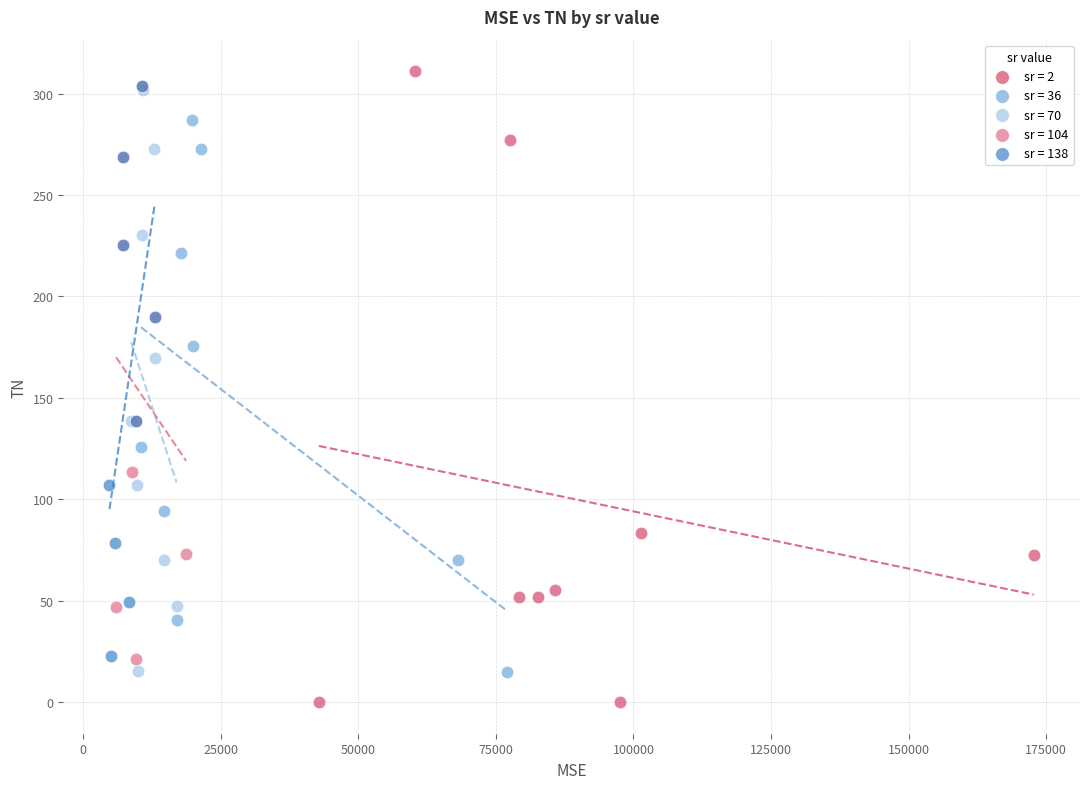

Which series contains the highest Y value?

sr = 2